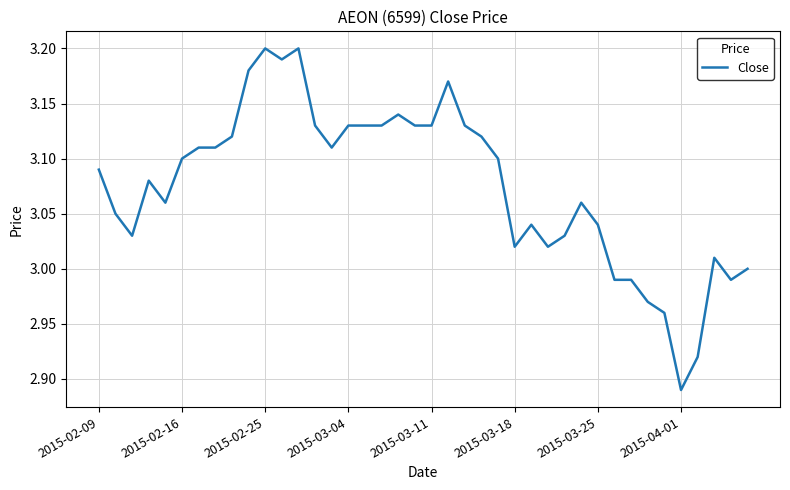

What is the difference between the maximum and minimum values?

0.3